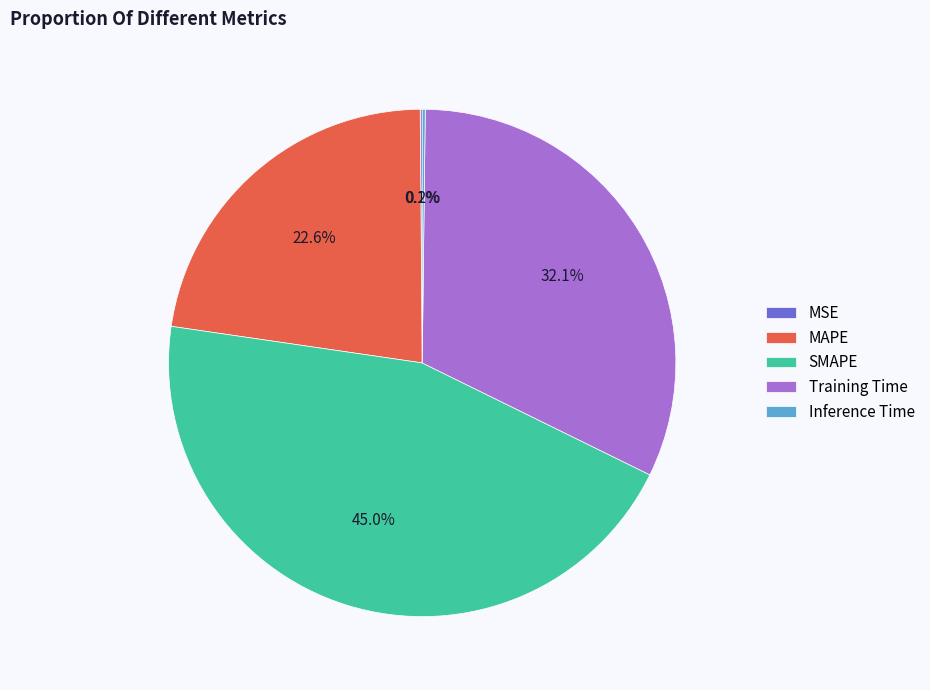

What is the largest slice in the pie chart?

SMAPE